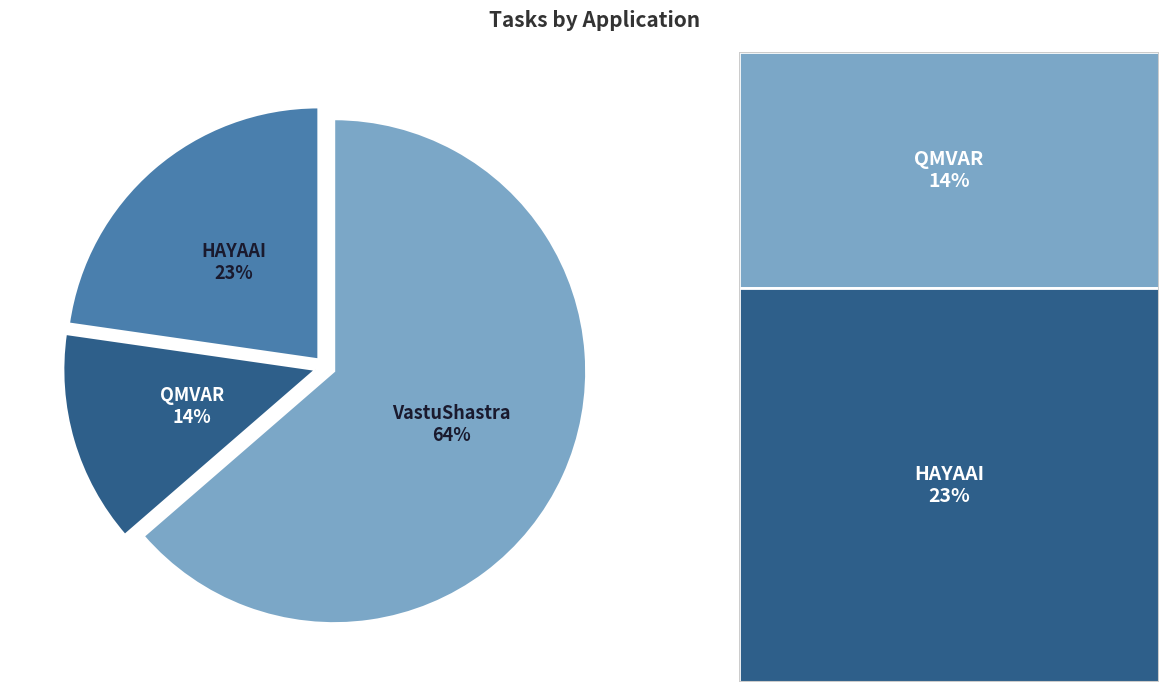

Does any single category account for the majority?

Yes